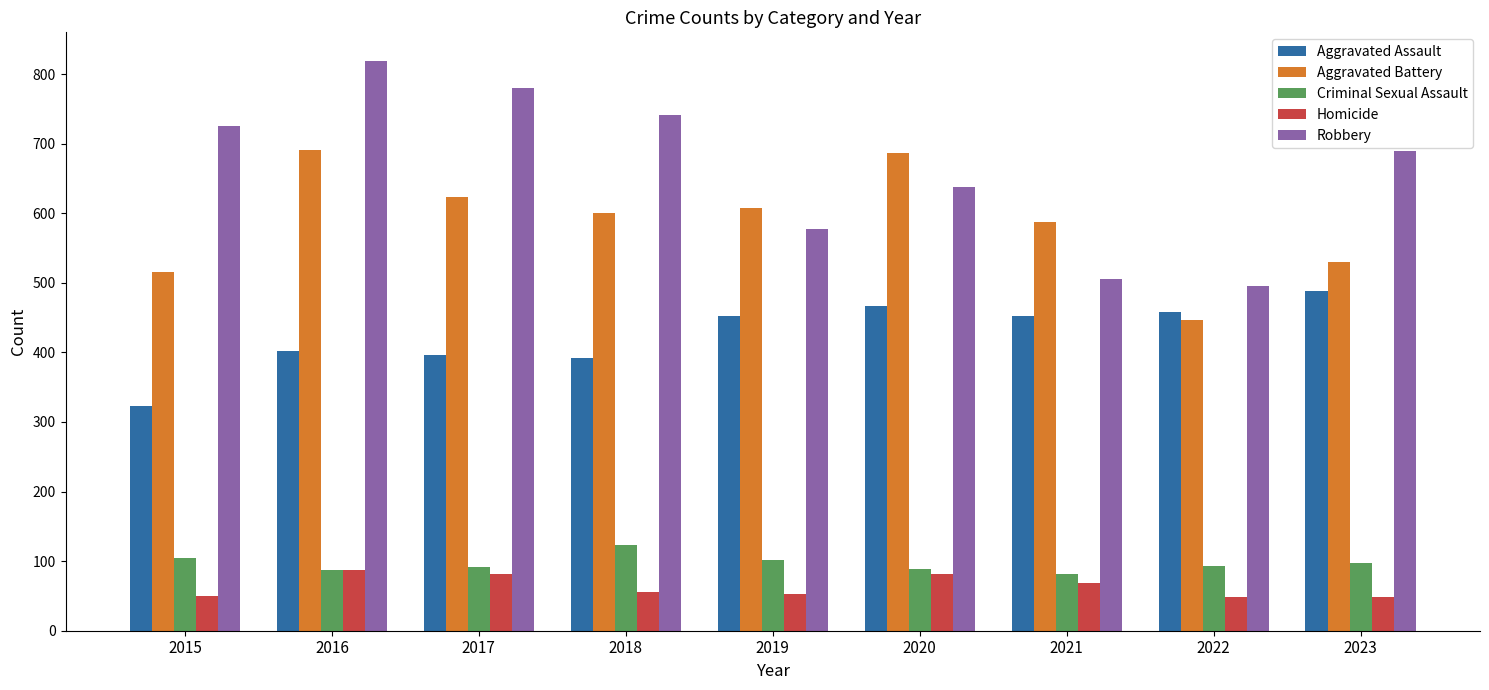

At which category is the sum across all series the highest?

2016